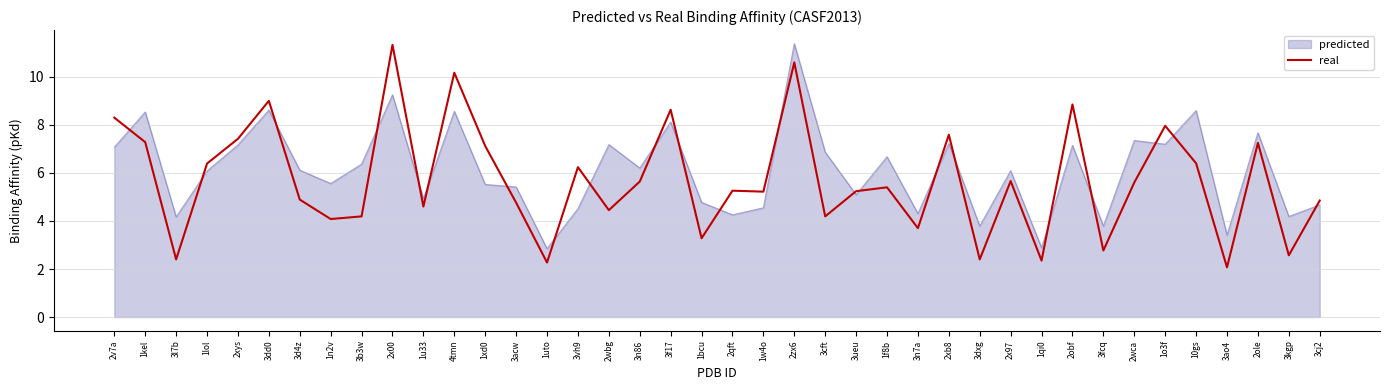

What is the difference between the maximum and minimum values in the predicted series?

8.5